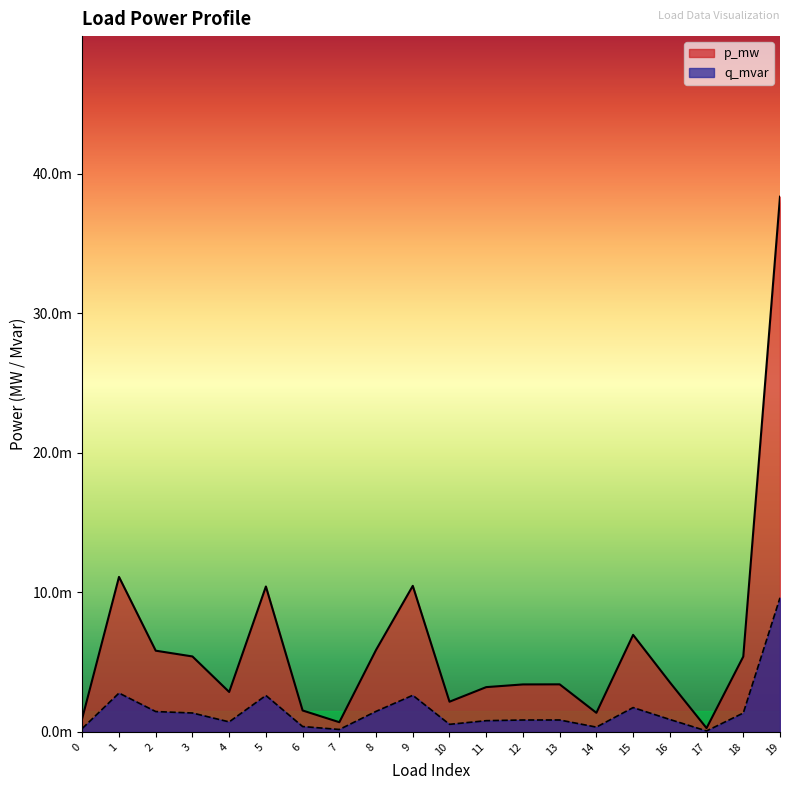

Count the number of categories in the chart.

20